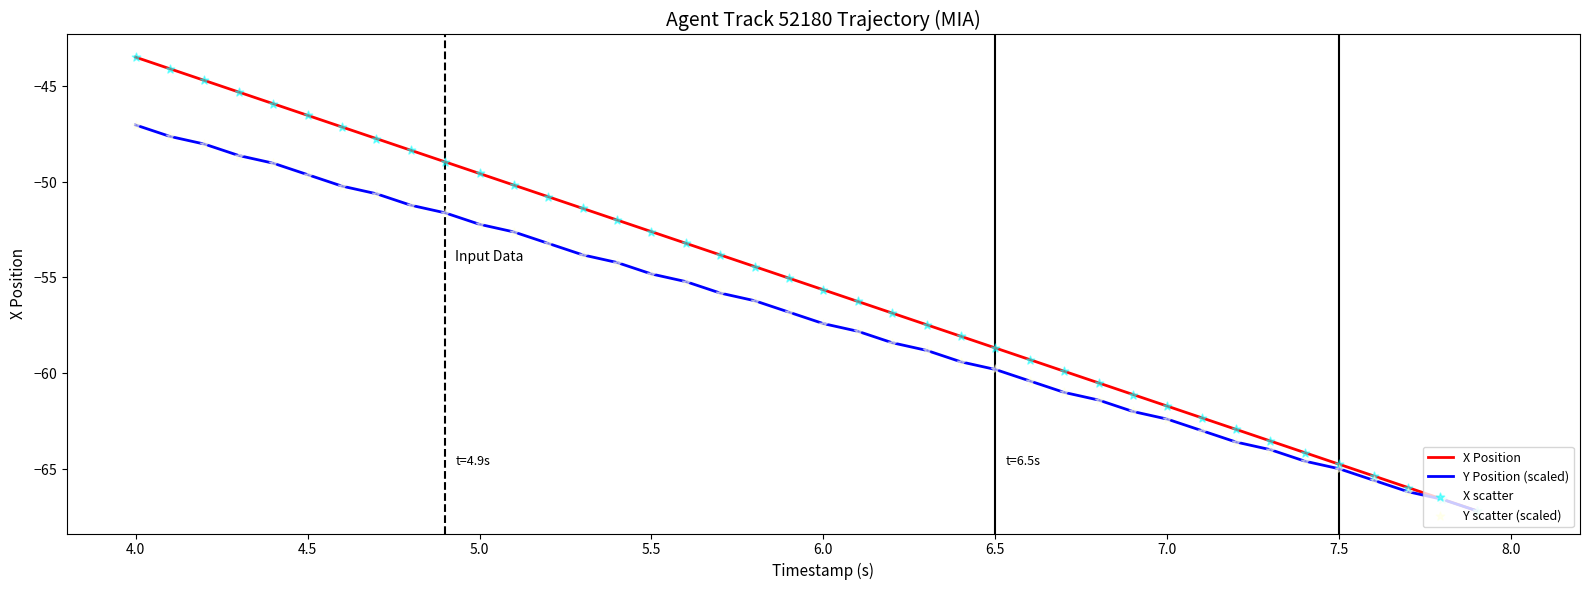

Which series has the largest total across all categories?

X Position